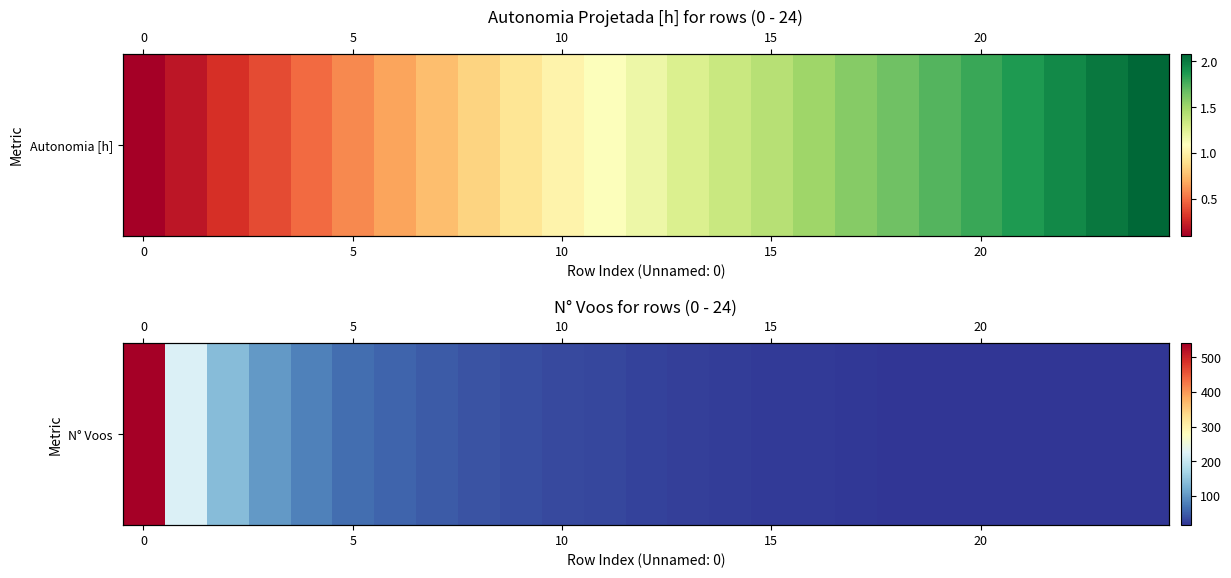

What is the change in value from 19 to 21?

-1